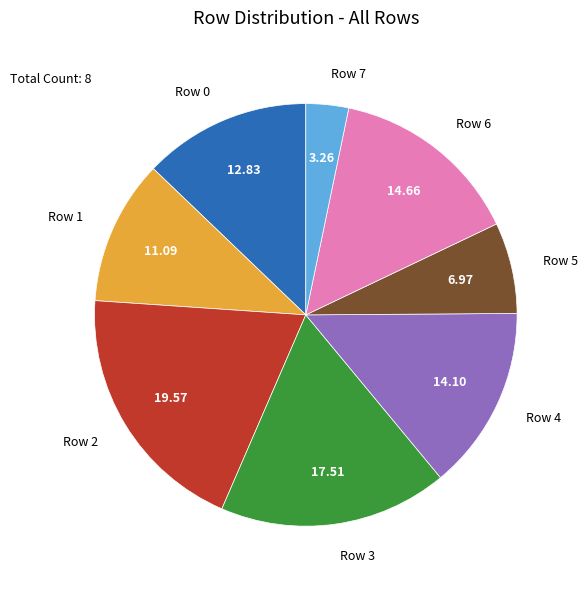

Is there any slice that represents more than half of the pie?

No